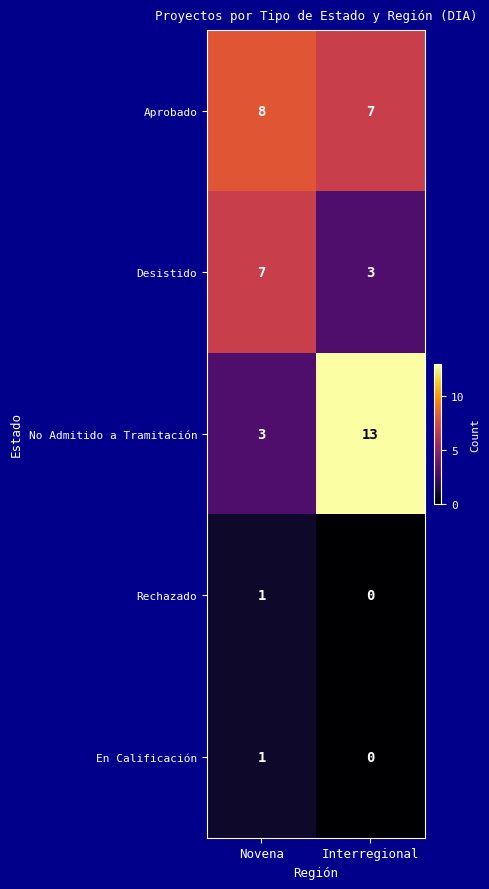

What is the average value of the Desistido series?

5